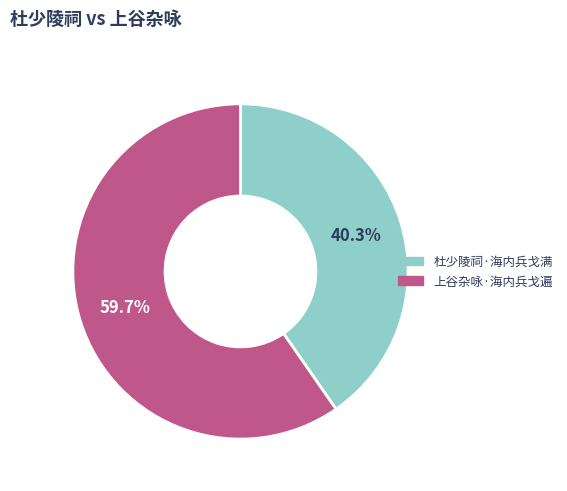

To the nearest percent, what is the combined percentage of 上谷杂咏·海内兵戈遍 and 杜少陵祠·海内兵戈满?

100%